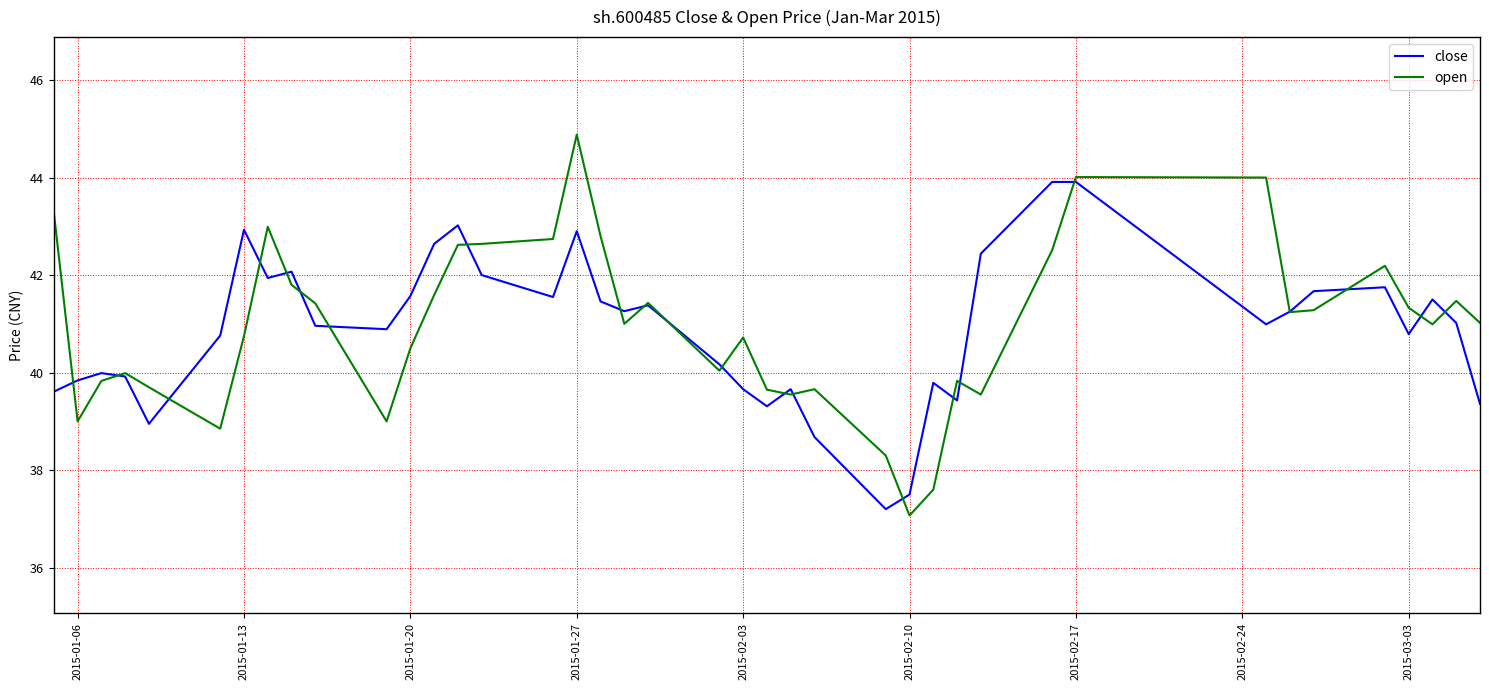

What is the smallest value displayed?

37.1